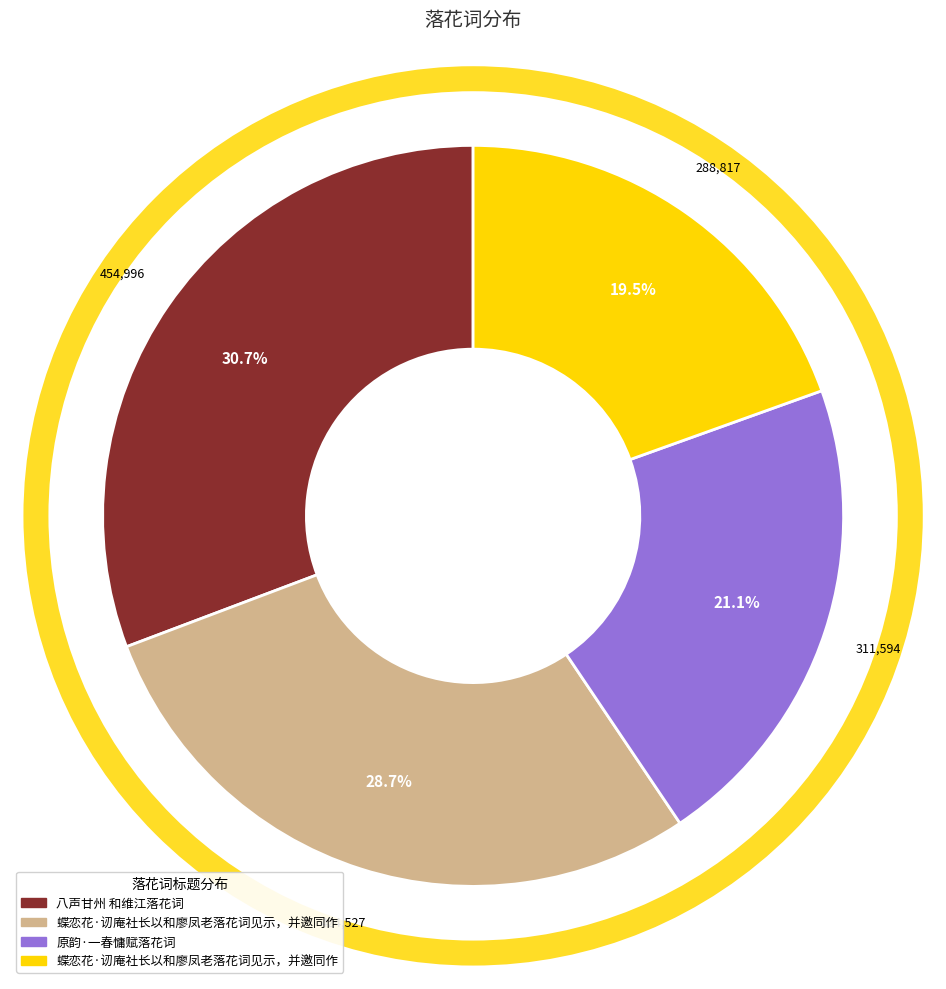

Is there any slice that represents more than half of the pie?

No